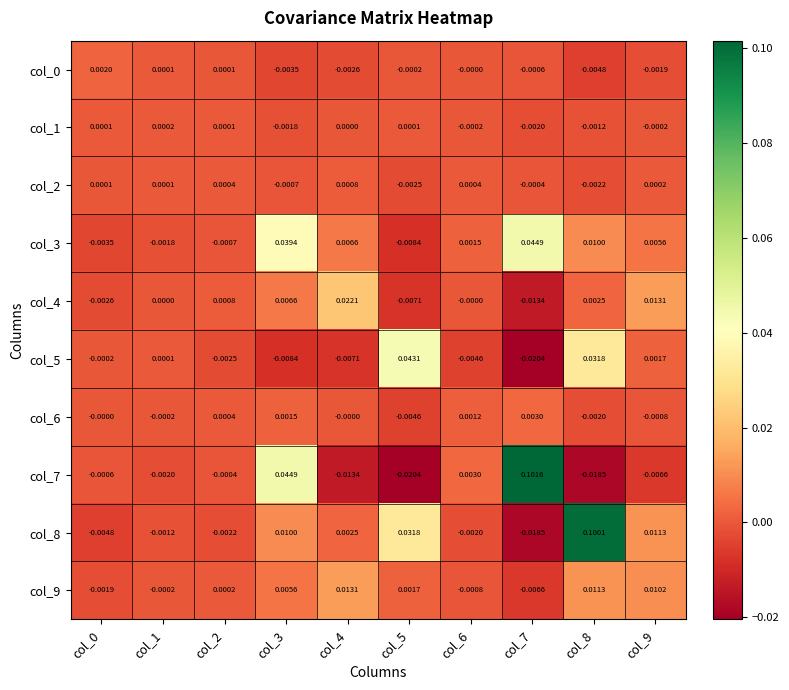

Is the value of col_4 at col_3 greater than the value of col_9 at col_8?

No